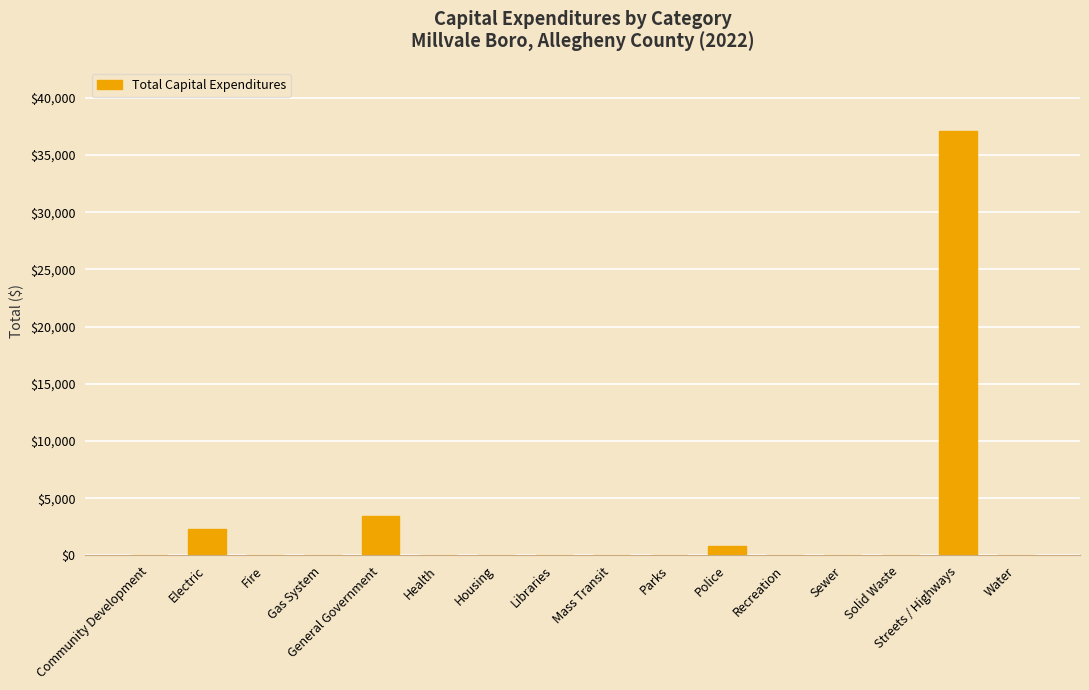

Reading left to right, transcribe all the data shown in this chart.

Community Development=0	Electric=2303	Fire=0	Gas System=0	General Government=3465	Health=0	Housing=0	Libraries=0	Mass Transit=0	Parks=0	Police=856	Recreation=0	Sewer=0	Solid Waste=0	Streets / Highways=37083	Water=0